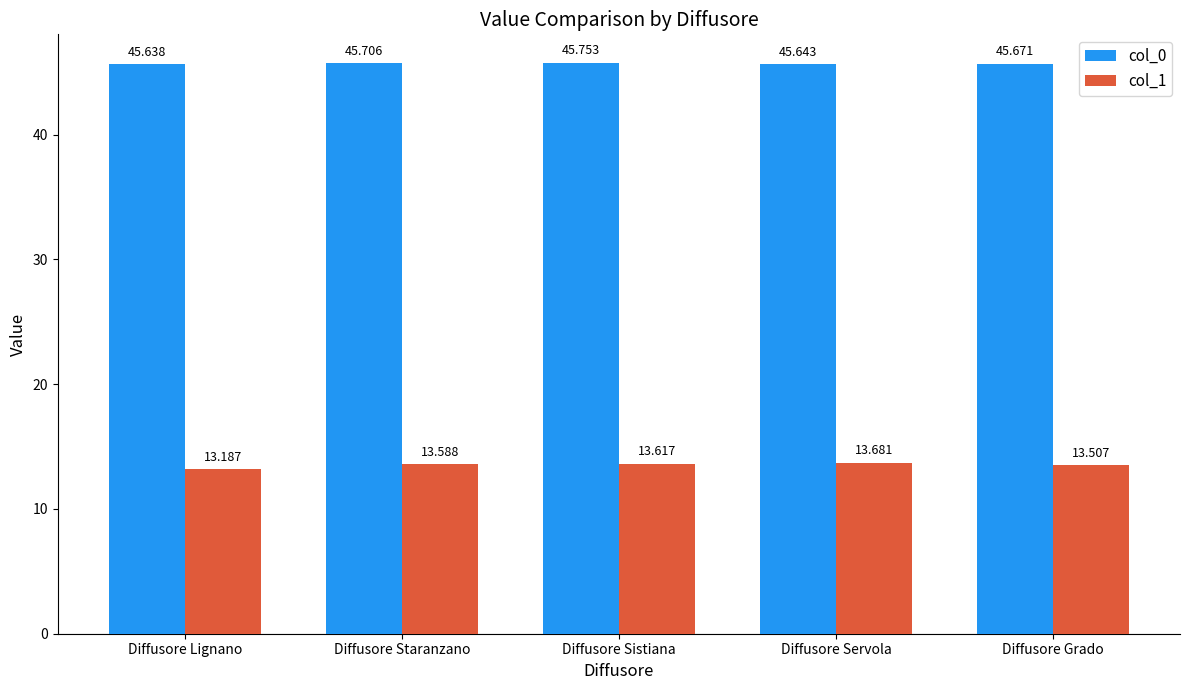

True or false: col_0 has a value of 45.8 at Diffusore Sistiana.

True